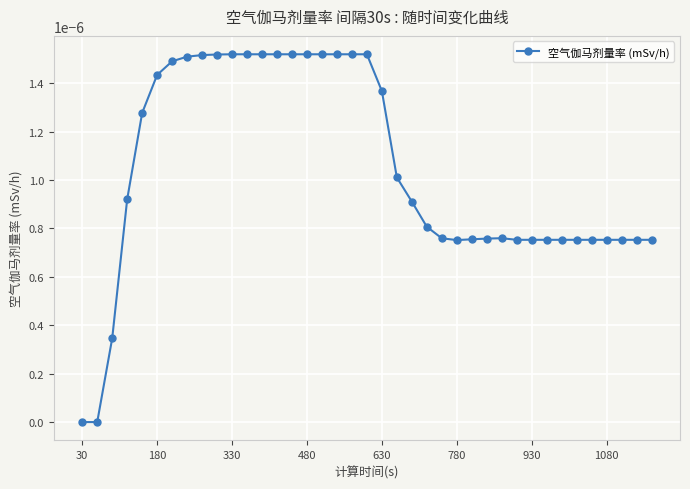

How many series are shown in this chart?

1